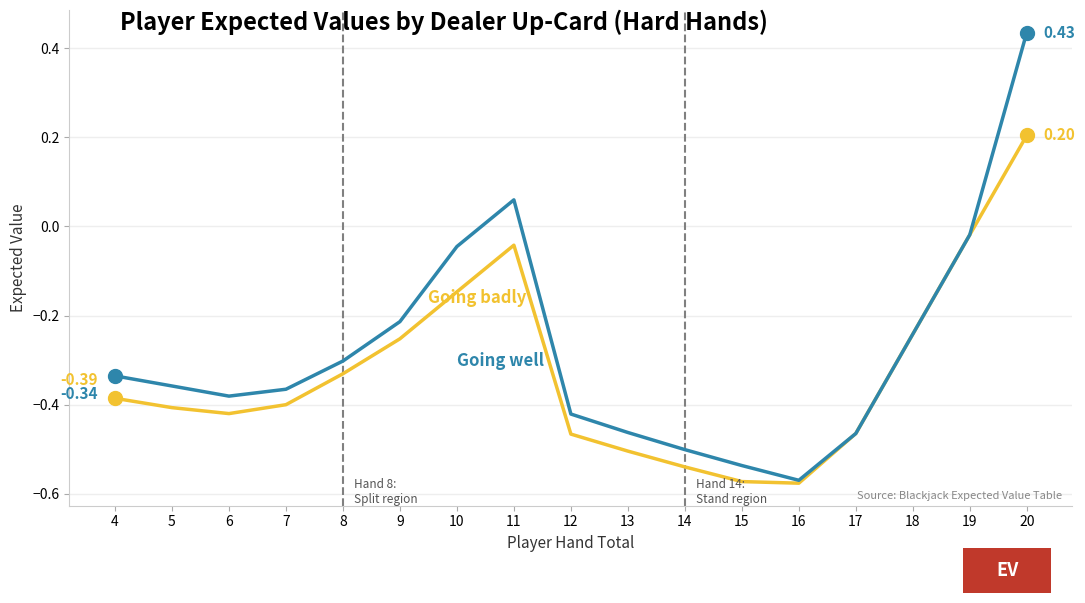

What is the total value across all series at 6?

-0.8